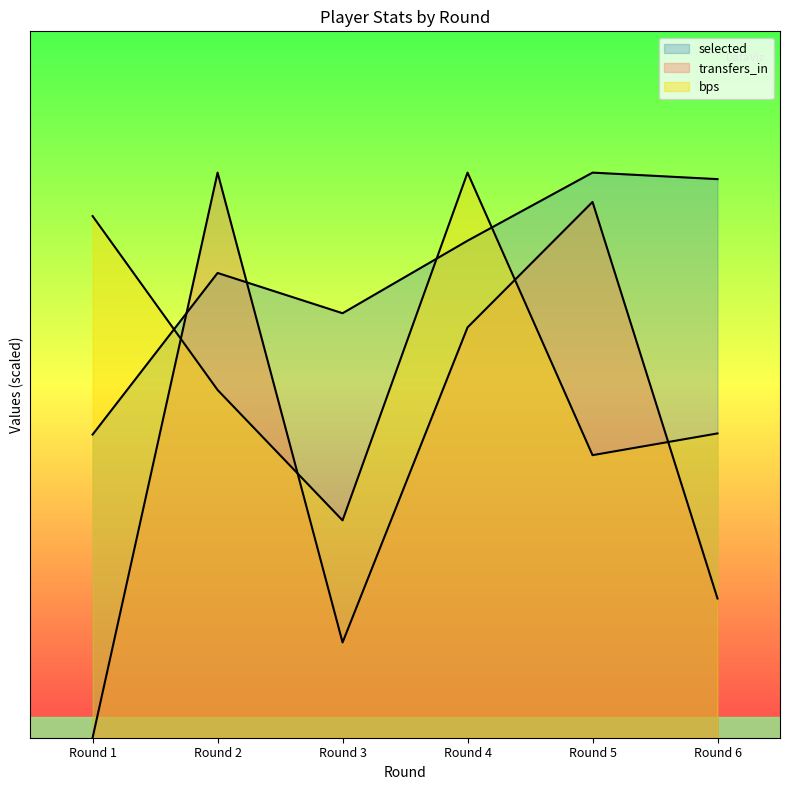

Does the chart display data point markers on the line(s)?

No